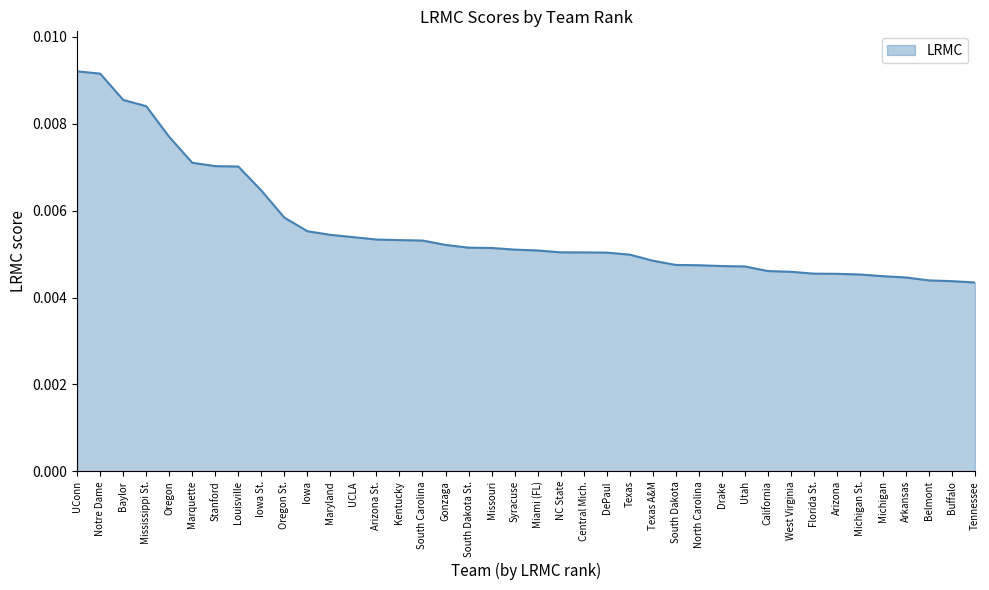

Which has a higher value, South Dakota St. or Stanford?

Stanford